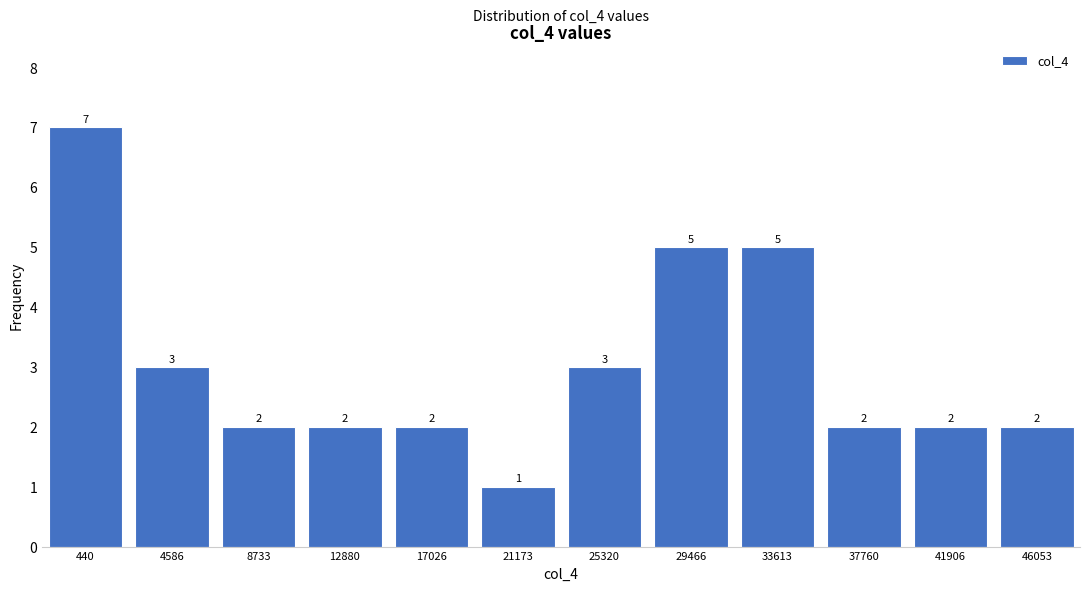

Reading left to right, extract all data points from this chart.

440=7	4586=3	8733=2	12880=2	17026=2	21173=1	25320=3	29466=5	33613=5	37760=2	41906=2	46053=2